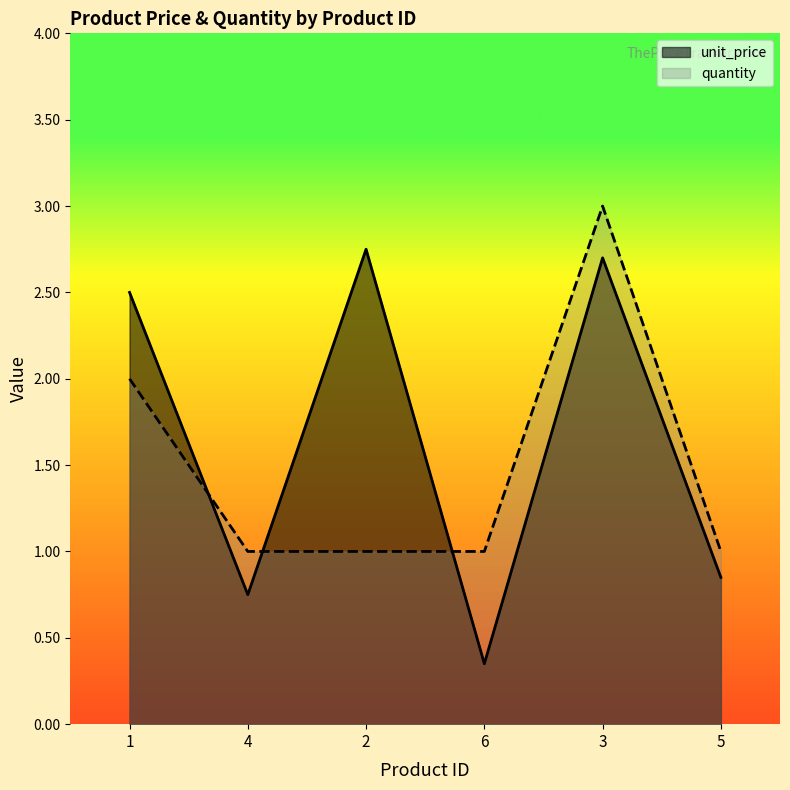

Count the quantity values in the range 1 to 2.

5